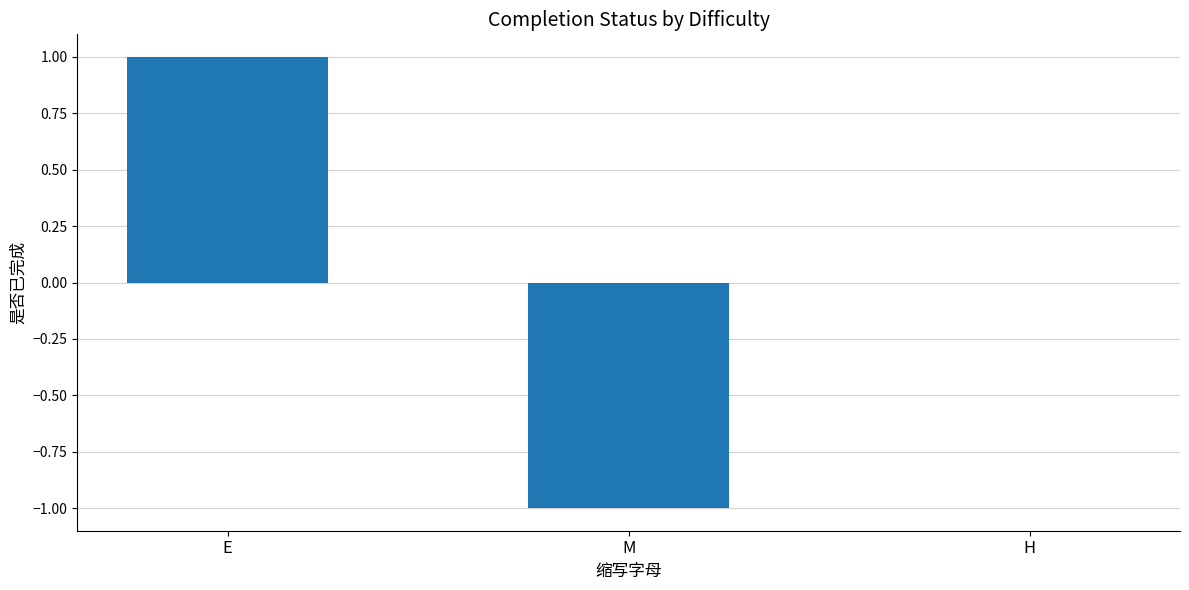

True or false: the data shows -1 at M.

True